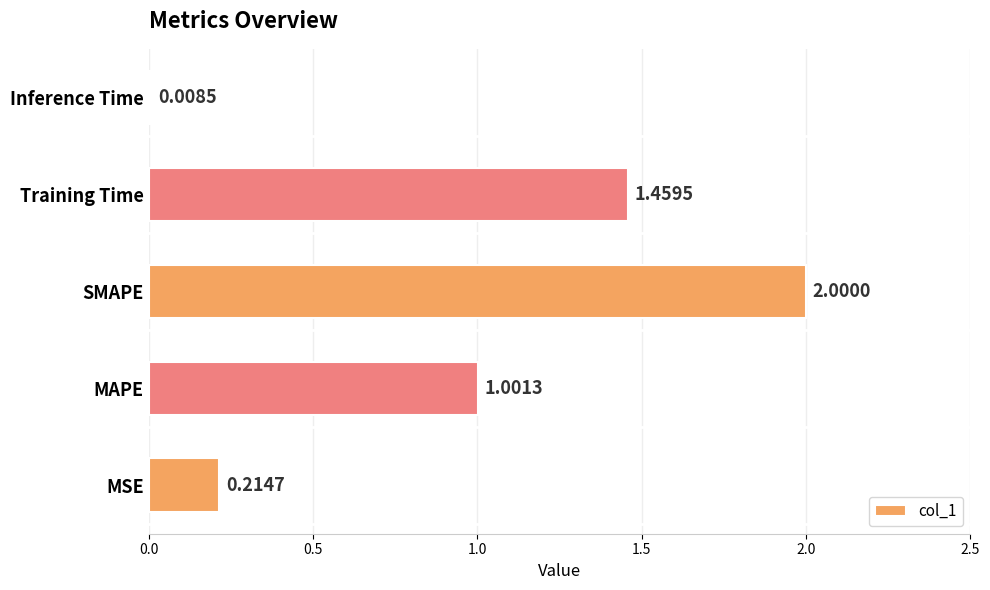

What is the average value?

0.9